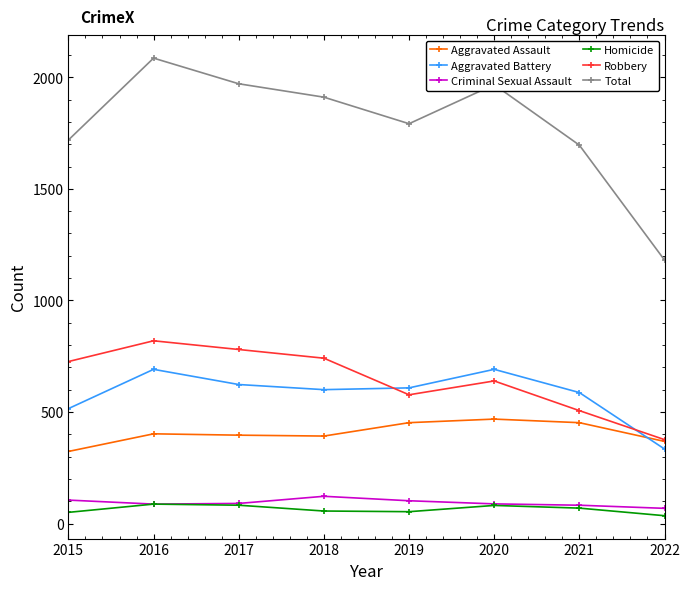

Which series changed the most between 2015 and 2021?

Robbery